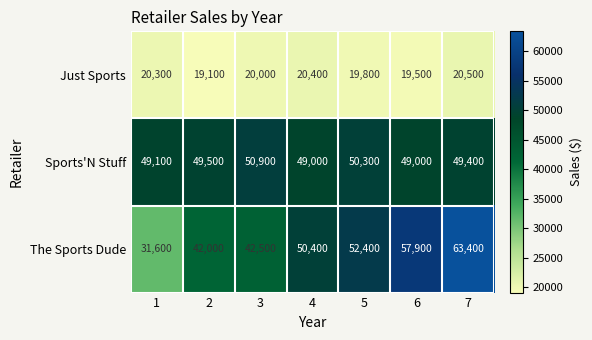

At which category does the chart reach its minimum across all series?

2